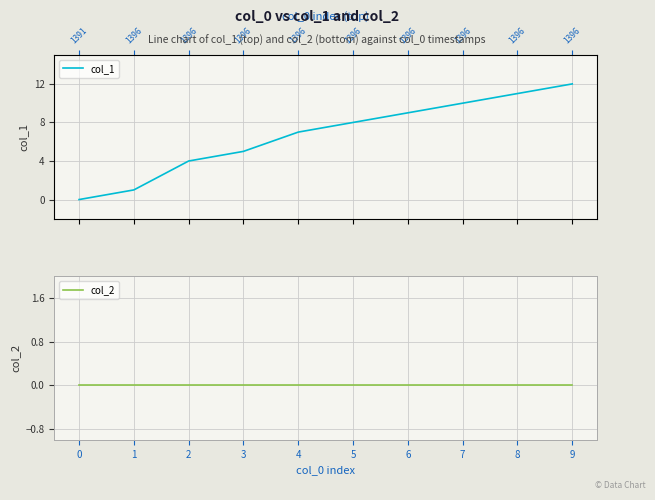

True or false: col_1 and col_2 cross at least once.

False